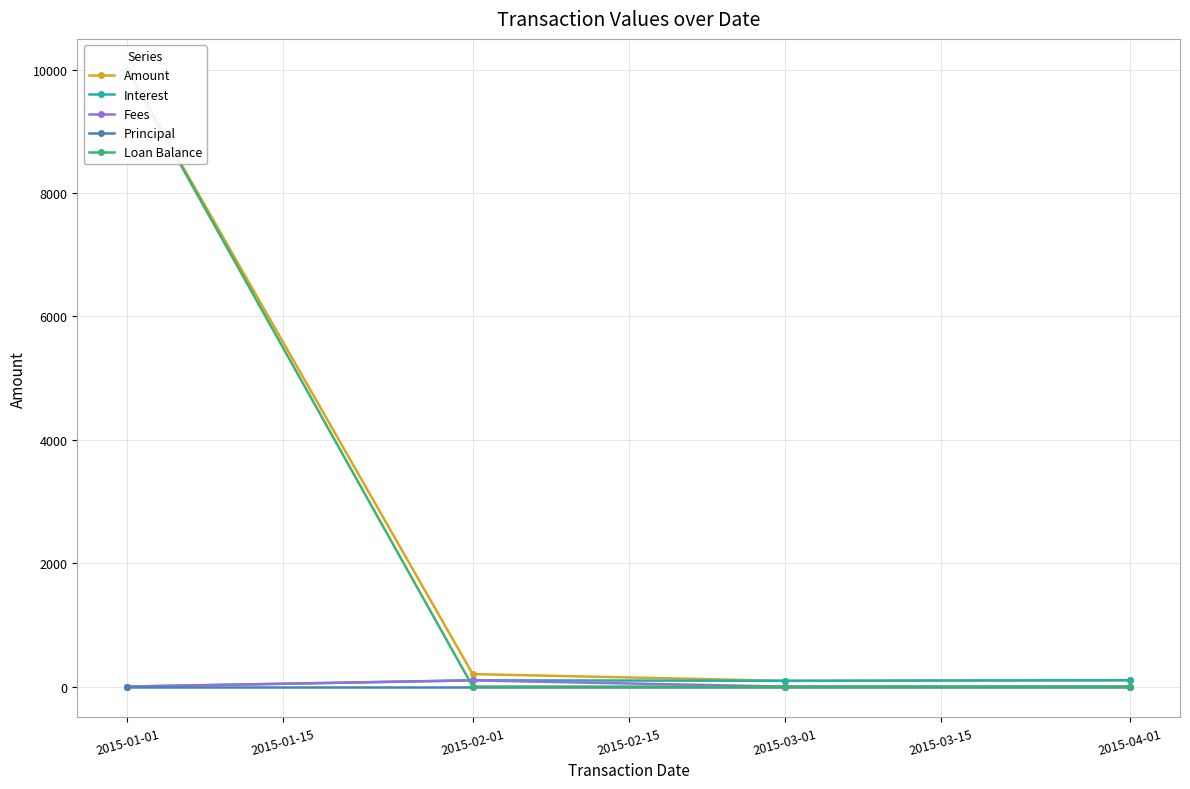

Which series has the largest total across all categories?

Amount